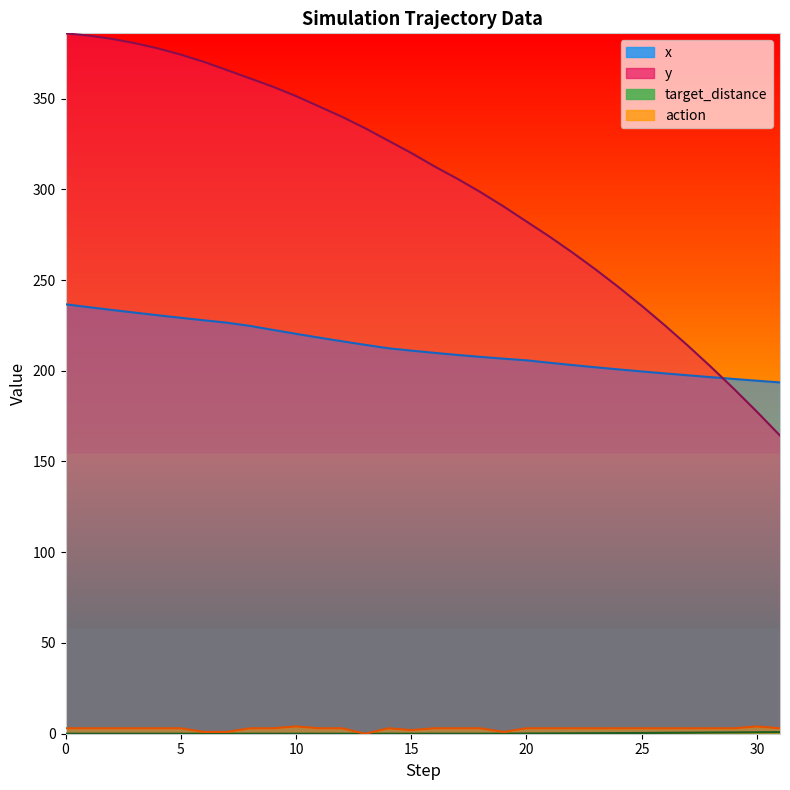

Is it true that action equals 4.7 at 0?

False